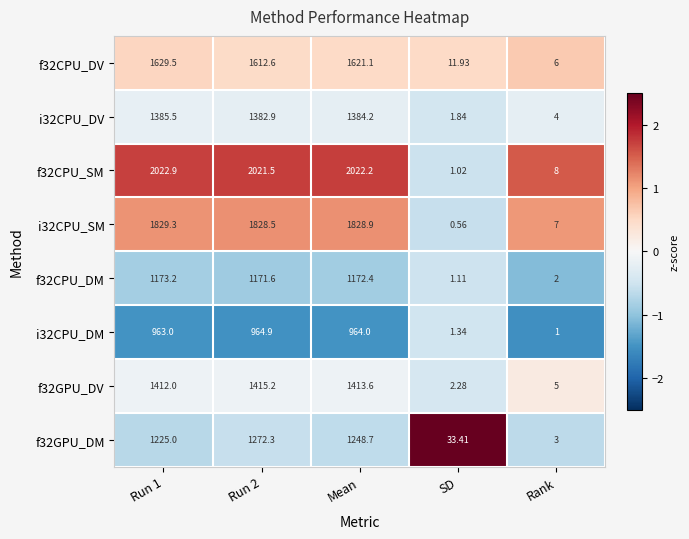

Which category has the lowest value in the i32CPU_DM series?

Rank